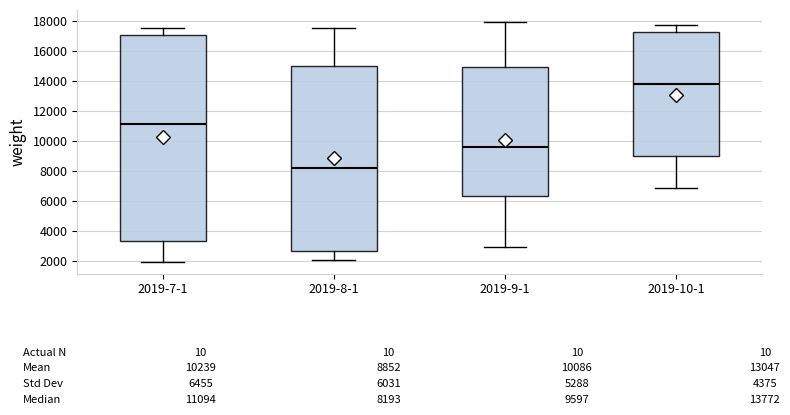

Which box is the tallest, from its lower edge to its upper edge?

2019-7-1